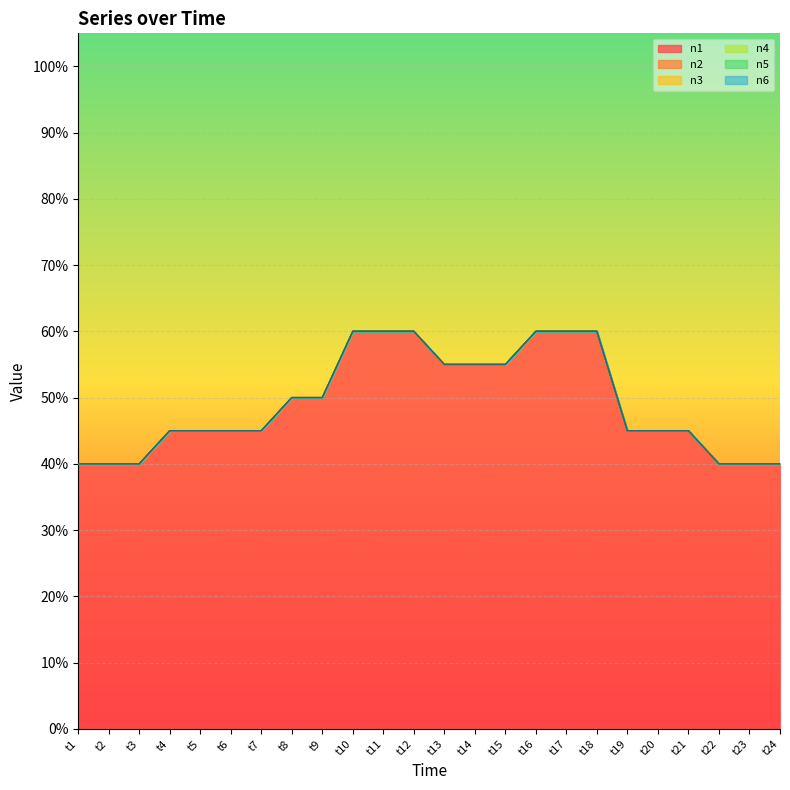

Reading left to right, list all the values displayed in this chart.

n1: t1=0.4	t2=0.4	t3=0.4	t4=0.5	t5=0.5	t6=0.5	t7=0.5	t8=0.5	t9=0.5	t10=0.6	t11=0.6	t12=0.6	t13=0.6	t14=0.6	t15=0.6	t16=0.6	t17=0.6	t18=0.6	t19=0.5	t20=0.5	t21=0.5	t22=0.4	t23=0.4	t24=0.4
n2: t1=0.4	t2=0.4	t3=0.4	t4=0.5	t5=0.5	t6=0.5	t7=0.5	t8=0.5	t9=0.5	t10=0.6	t11=0.6	t12=0.6	t13=0.6	t14=0.6	t15=0.6	t16=0.6	t17=0.6	t18=0.6	t19=0.5	t20=0.5	t21=0.5	t22=0.4	t23=0.4	t24=0.4
n3: t1=0.4	t2=0.4	t3=0.4	t4=0.5	t5=0.5	t6=0.5	t7=0.5	t8=0.5	t9=0.5	t10=0.6	t11=0.6	t12=0.6	t13=0.6	t14=0.6	t15=0.6	t16=0.6	t17=0.6	t18=0.6	t19=0.5	t20=0.5	t21=0.5	t22=0.4	t23=0.4	t24=0.4
n4: t1=0.4	t2=0.4	t3=0.4	t4=0.5	t5=0.5	t6=0.5	t7=0.5	t8=0.5	t9=0.5	t10=0.6	t11=0.6	t12=0.6	t13=0.6	t14=0.6	t15=0.6	t16=0.6	t17=0.6	t18=0.6	t19=0.5	t20=0.5	t21=0.5	t22=0.4	t23=0.4	t24=0.4
n5: t1=0.4	t2=0.4	t3=0.4	t4=0.5	t5=0.5	t6=0.5	t7=0.5	t8=0.5	t9=0.5	t10=0.6	t11=0.6	t12=0.6	t13=0.6	t14=0.6	t15=0.6	t16=0.6	t17=0.6	t18=0.6	t19=0.5	t20=0.5	t21=0.5	t22=0.4	t23=0.4	t24=0.4
n6: t1=0.4	t2=0.4	t3=0.4	t4=0.5	t5=0.5	t6=0.5	t7=0.5	t8=0.5	t9=0.5	t10=0.6	t11=0.6	t12=0.6	t13=0.6	t14=0.6	t15=0.6	t16=0.6	t17=0.6	t18=0.6	t19=0.5	t20=0.5	t21=0.5	t22=0.4	t23=0.4	t24=0.4